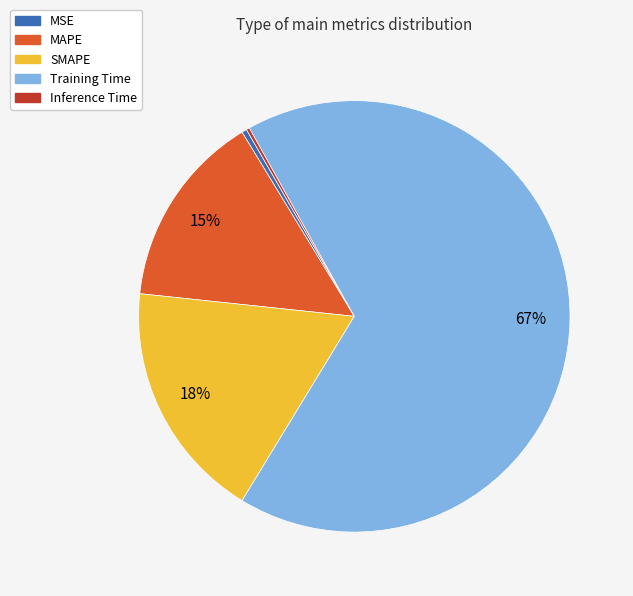

True or false: SMAPE accounts for 7% of the total.

False